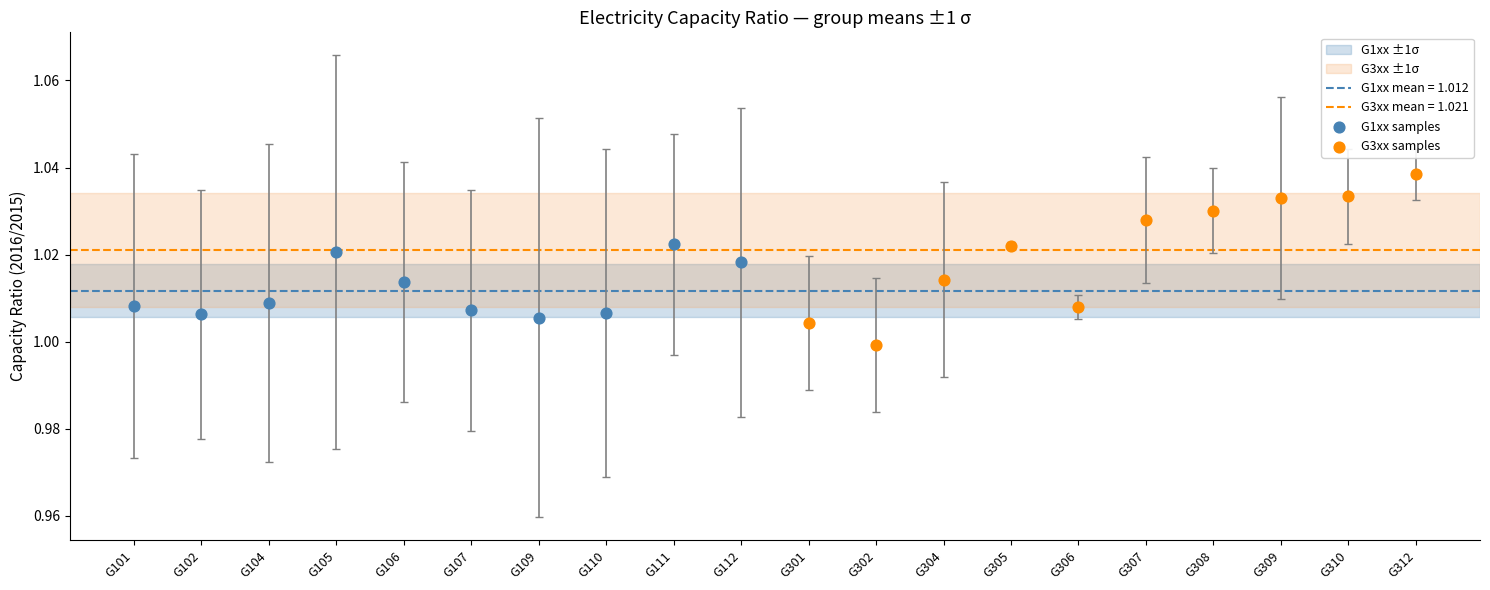

Which series has the widest spread of Y values?

G3xx samples